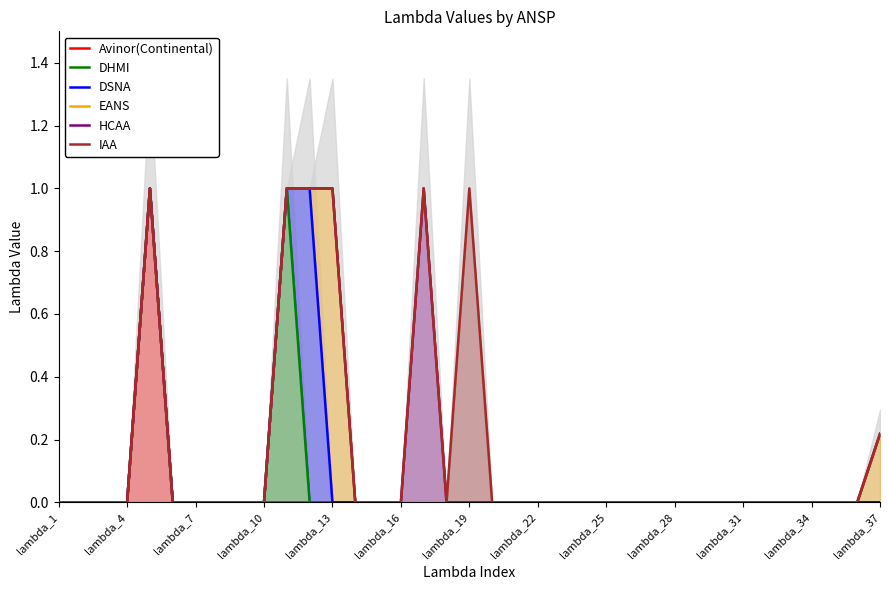

Reading left to right, list all the values displayed in this chart.

Avinor(Continental): 0.0	0.0	0.0	0.0	1.0	0.0	0.0	0.0	0.0	0.0	0.0	0.0	0.0	0.0	0.0	0.0	0.0	0.0	0.0	0.0	0.0	0.0	0.0	0.0	0.0	0.0	0.0	0.0	0.0	0.0	0.0	0.0	0.0	0.0	0.0	0.0	0.0
DHMI: 0.0	0.0	0.0	0.0	1.0	0.0	0.0	0.0	0.0	0.0	1.0	0.0	0.0	0.0	0.0	0.0	0.0	0.0	0.0	0.0	0.0	0.0	0.0	0.0	0.0	0.0	0.0	0.0	0.0	0.0	0.0	0.0	0.0	0.0	0.0	0.0	0.0
DSNA: 0.0	0.0	0.0	0.0	1.0	0.0	0.0	0.0	0.0	0.0	1.0	1.0	0.0	0.0	0.0	0.0	0.0	0.0	0.0	0.0	0.0	0.0	0.0	0.0	0.0	0.0	0.0	0.0	0.0	0.0	0.0	0.0	0.0	0.0	0.0	0.0	0.0
EANS: 0.0	0.0	0.0	0.0	1.0	0.0	0.0	0.0	0.0	0.0	1.0	1.0	1.0	0.0	0.0	0.0	0.0	0.0	0.0	0.0	0.0	0.0	0.0	0.0	0.0	0.0	0.0	0.0	0.0	0.0	0.0	0.0	0.0	0.0	0.0	0.0	0.2
HCAA: 0.0	0.0	0.0	0.0	1.0	0.0	0.0	0.0	0.0	0.0	1.0	1.0	1.0	0.0	0.0	0.0	1.0	0.0	0.0	0.0	0.0	0.0	0.0	0.0	0.0	0.0	0.0	0.0	0.0	0.0	0.0	0.0	0.0	0.0	0.0	0.0	0.2
IAA: 0.0	0.0	0.0	0.0	1.0	0.0	0.0	0.0	0.0	0.0	1.0	1.0	1.0	0.0	0.0	0.0	1.0	0.0	1.0	0.0	0.0	0.0	0.0	0.0	0.0	0.0	0.0	0.0	0.0	0.0	0.0	0.0	0.0	0.0	0.0	0.0	0.2